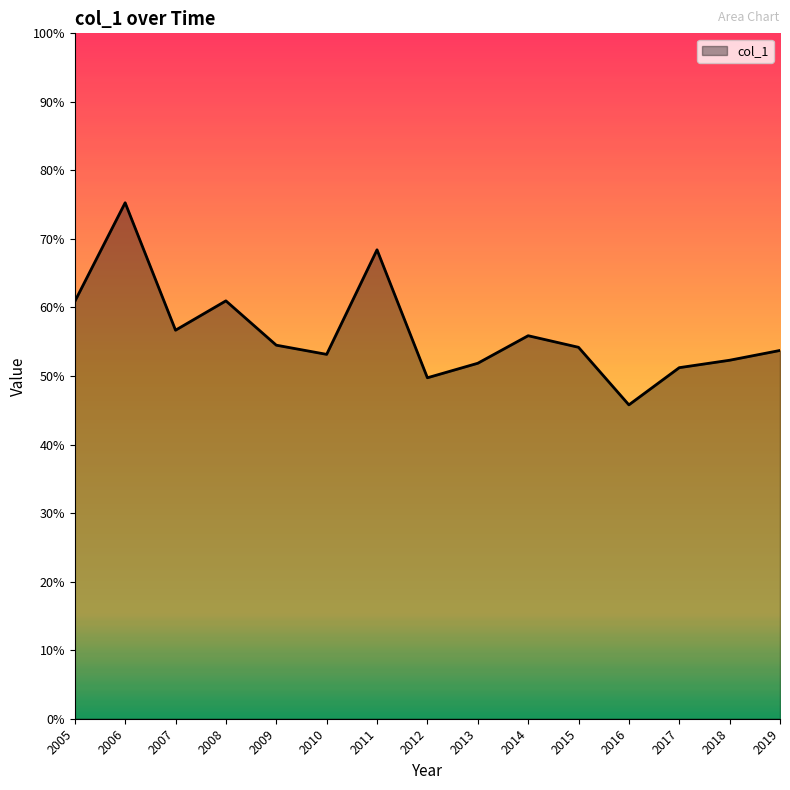

What is the greatest value displayed?

0.8